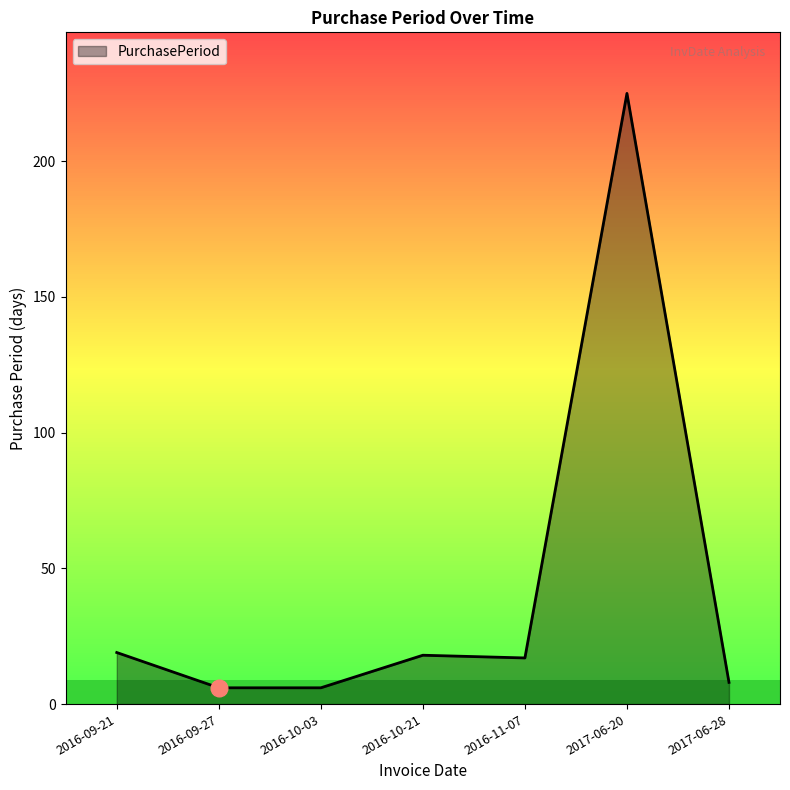

Reading left to right, extract all data points from this chart.

2016-09-21=19	2016-09-27=6	2016-10-03=6	2016-10-21=18	2016-11-07=17	2017-06-20=225	2017-06-28=8